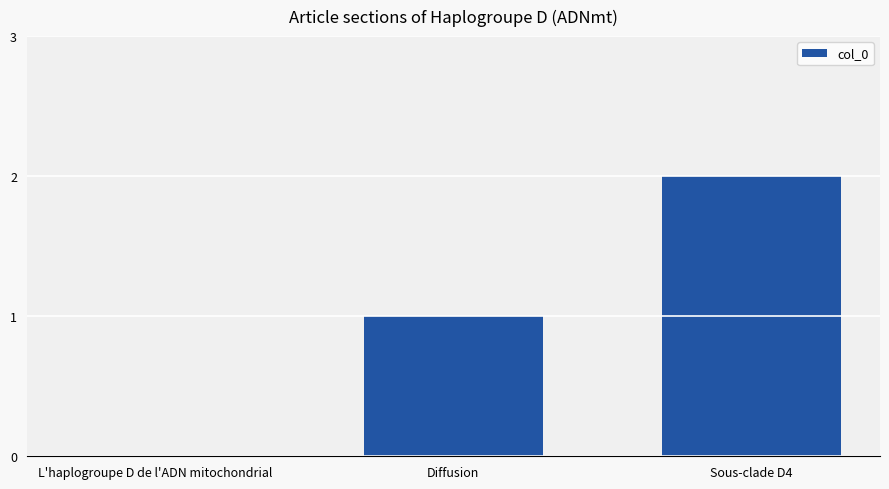

The chart shows a value of -1 at L'haplogroupe D de l'ADN mitochondrial. True or false?

False